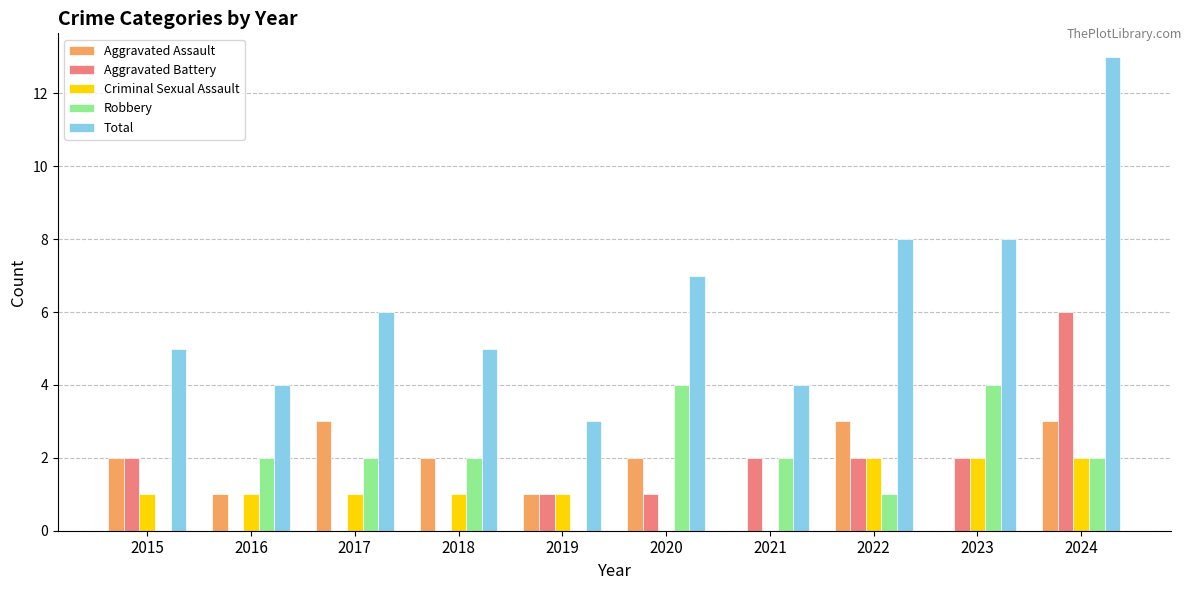

At which category is the sum across all series the highest?

2024